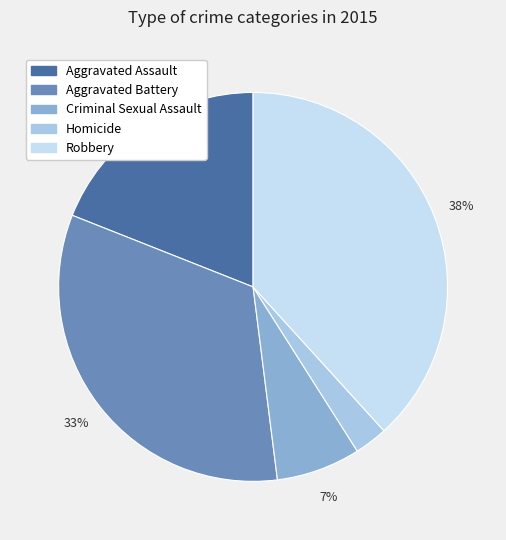

How many slices are in this pie chart?

5